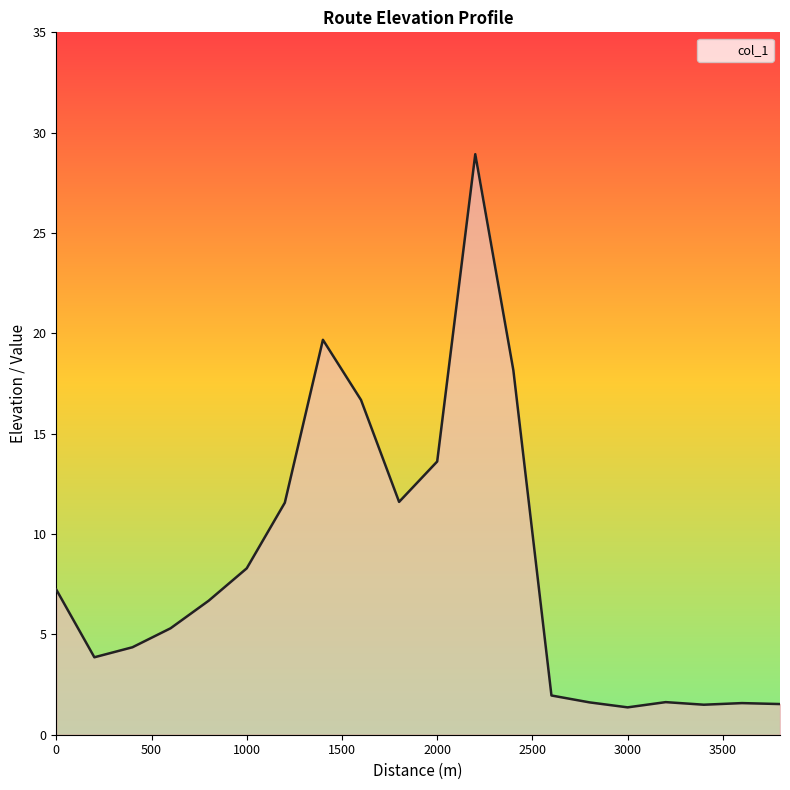

What is the smallest value displayed?

1.4